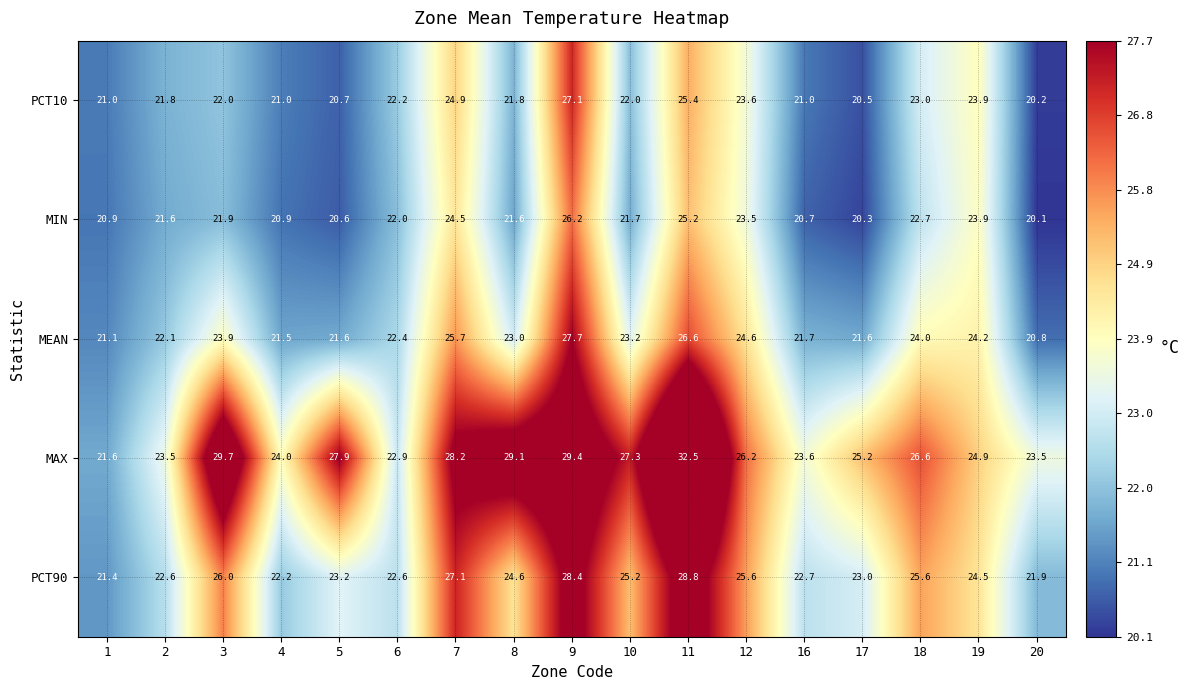

Read the MAX value at 6.

22.9